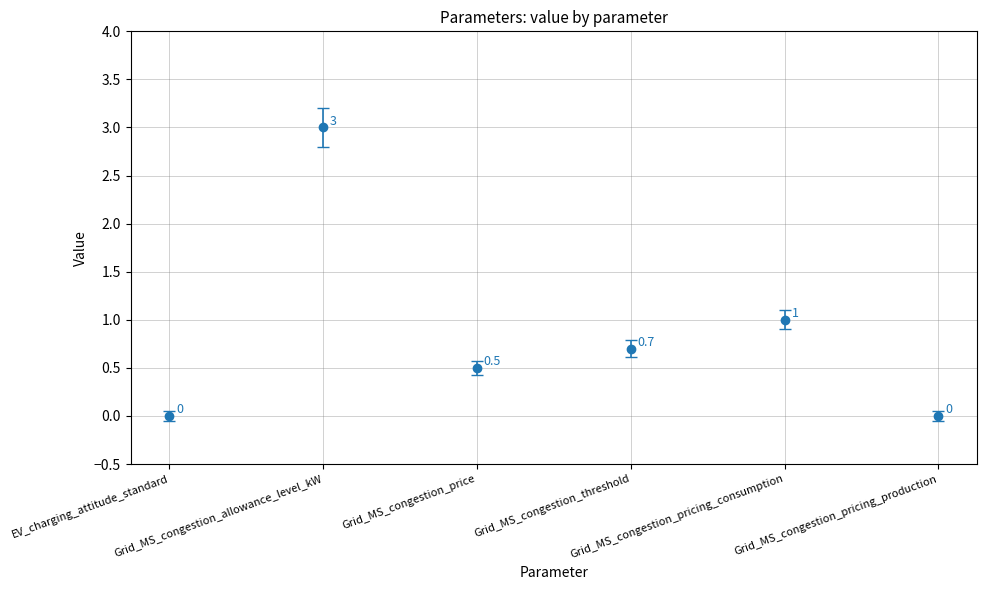

What is the maximum value shown in the chart?

3.0